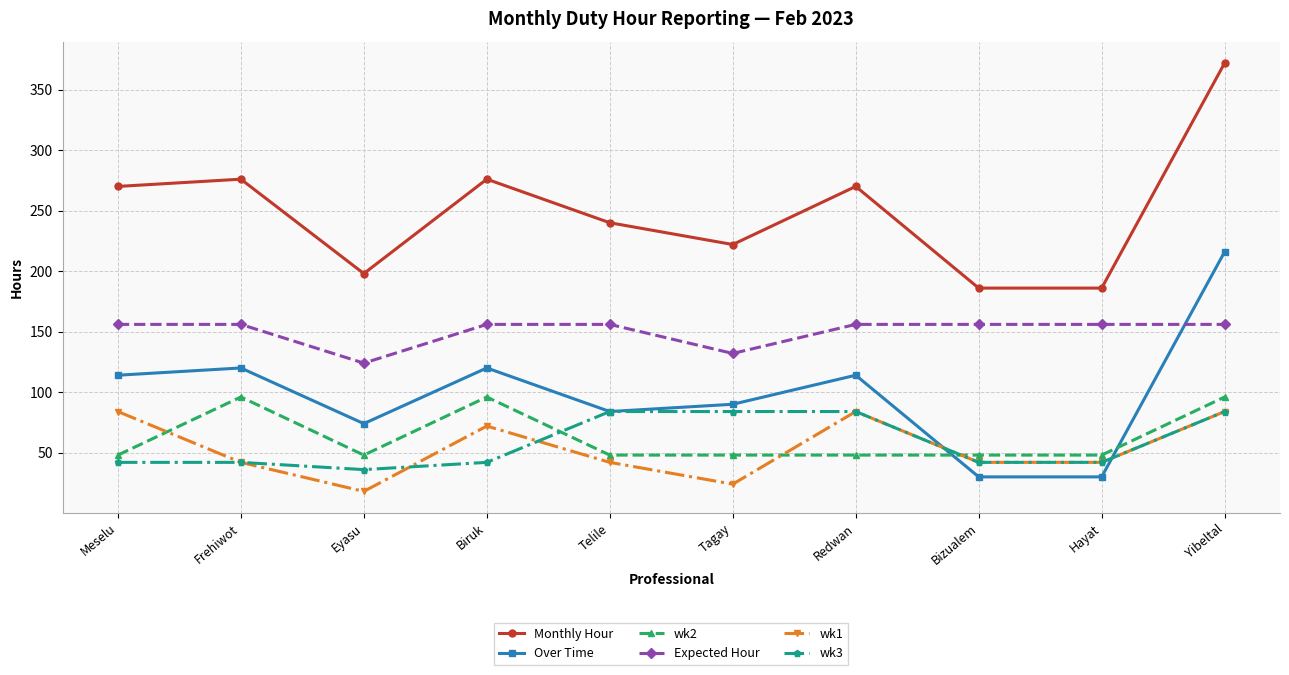

What is the label of the 1st point from the right?

Yibeltal